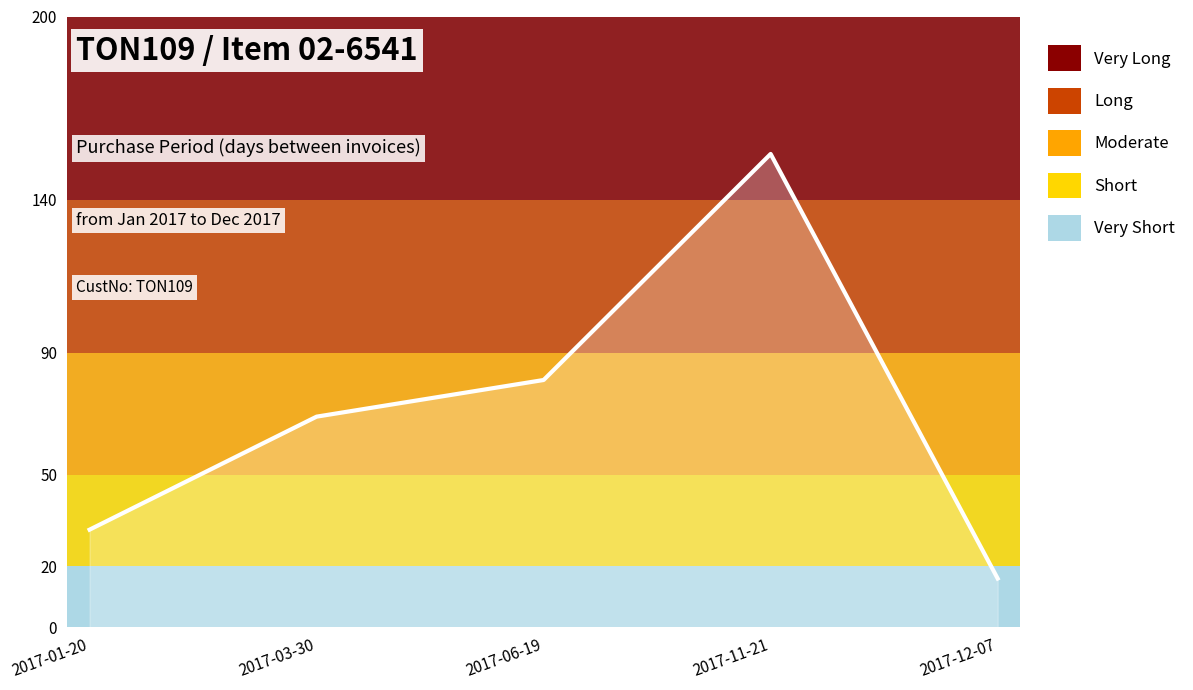

What is the maximum value shown in the chart?

155